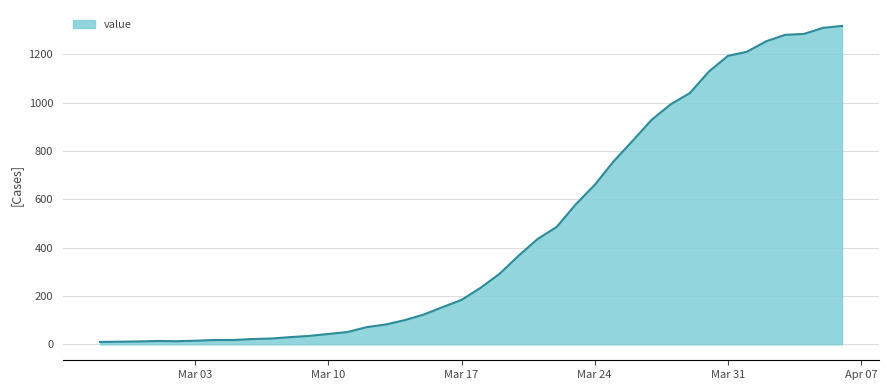

What is the average value?

466